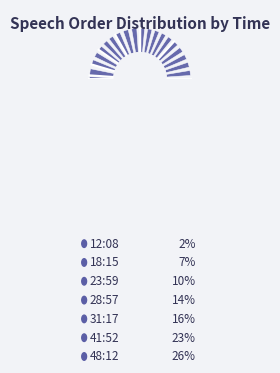

How many segments does this pie chart have?

7